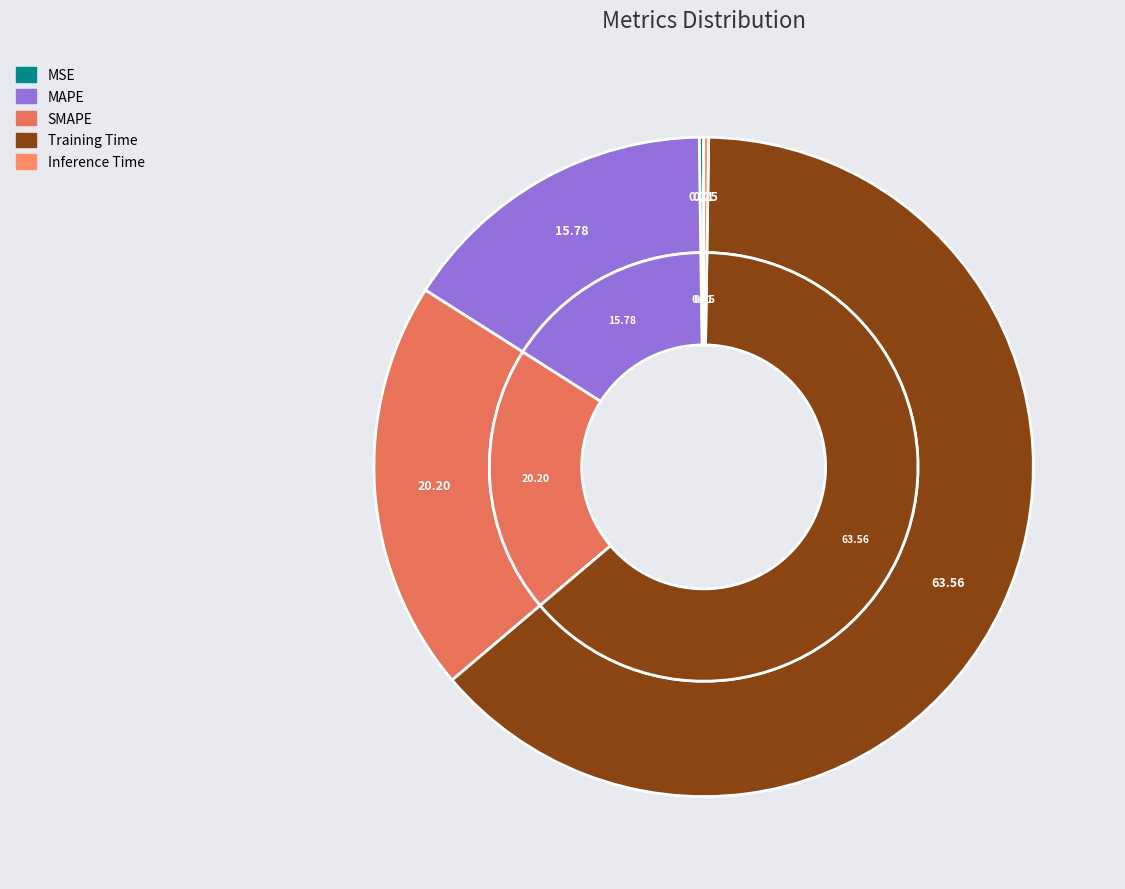

Rank the categories by value from lowest to highest.

MSE, Inference Time, MAPE, SMAPE, Training Time